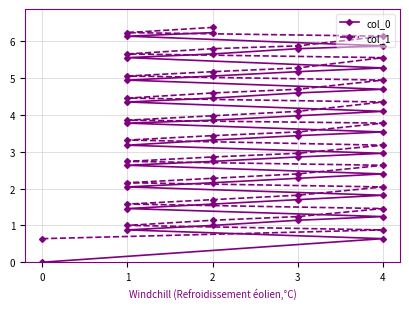

What is the label of the 21st point from the right?

2